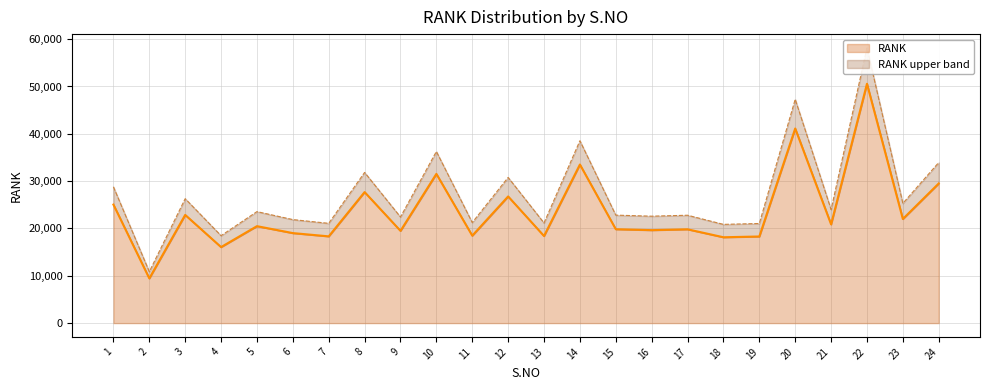

What is the ratio of the value at 17 to the value at 10?

0.6